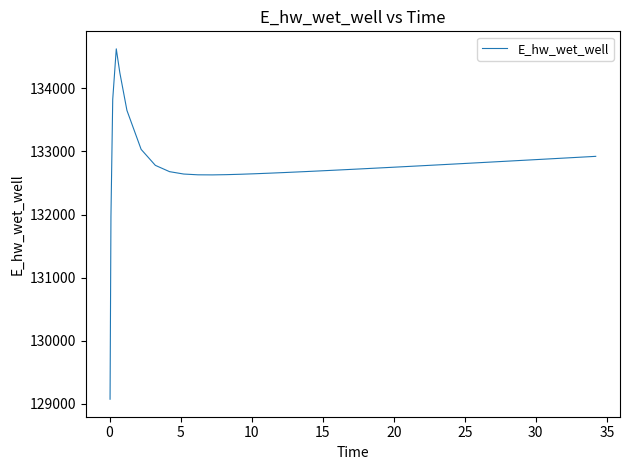

What is the smallest value displayed?

129070.3